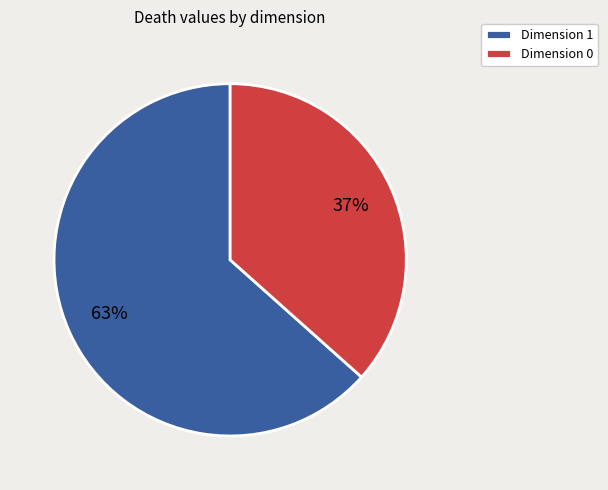

What percentage is the Dimension 0 slice, to the nearest percent?

37%